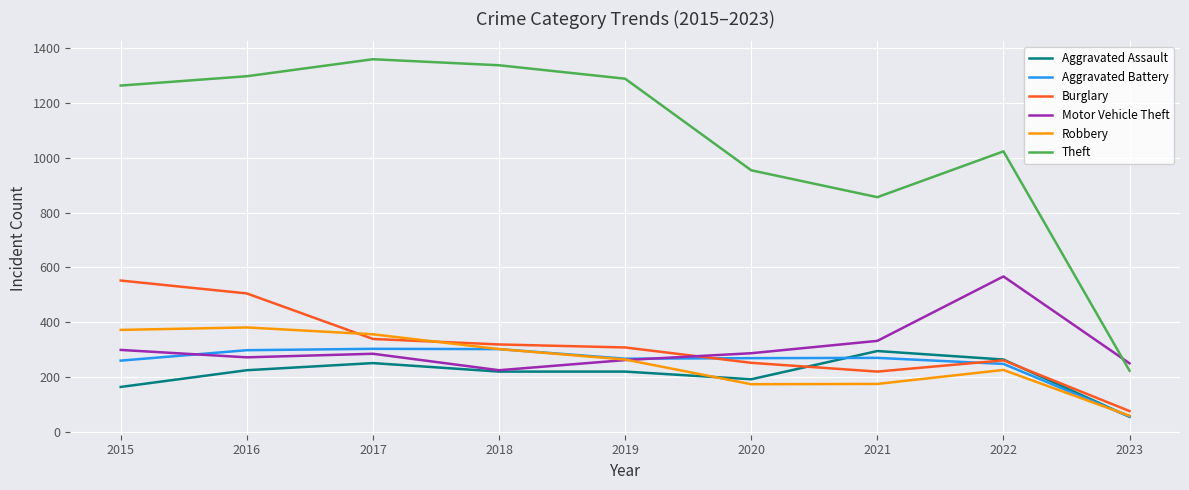

What is the maximum value for Robbery?

381